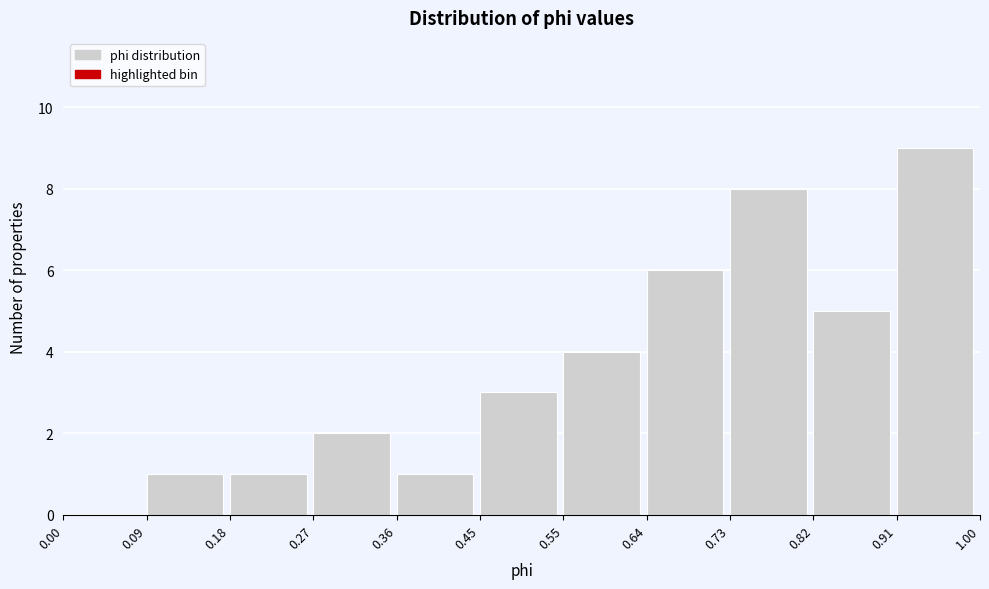

Over which range of the x-axis is the bar tallest?

0.91 to 1.00